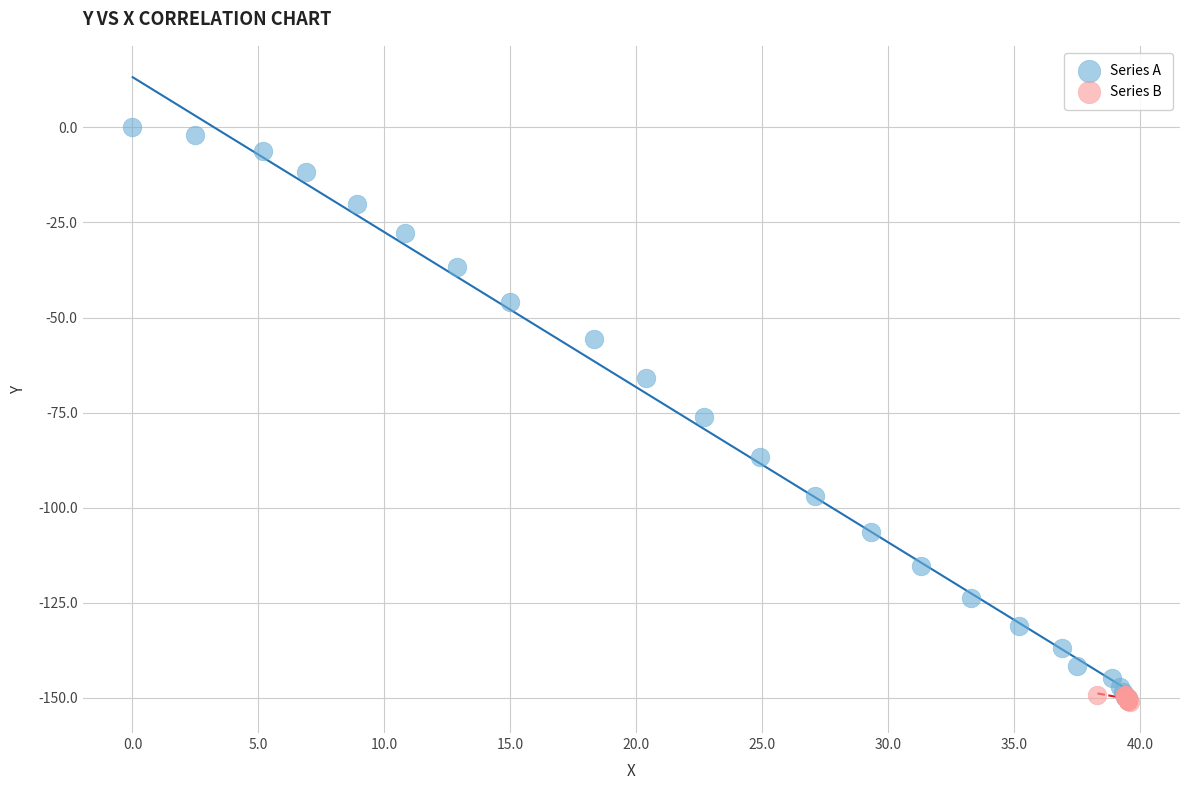

Which series reaches the maximum Y coordinate?

Series A